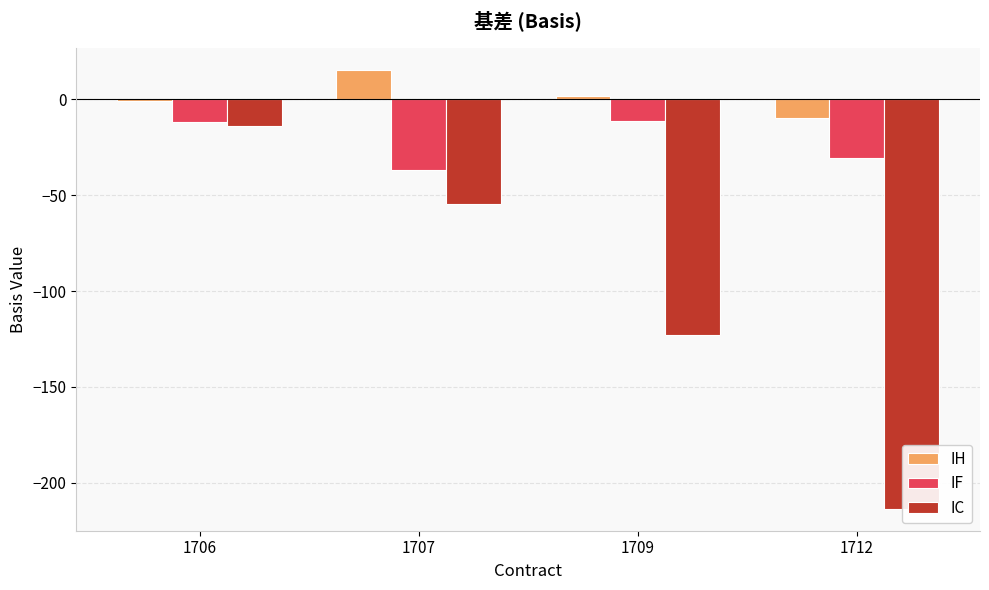

What is the value of the IH bar at the 3rd from the left?

1.6